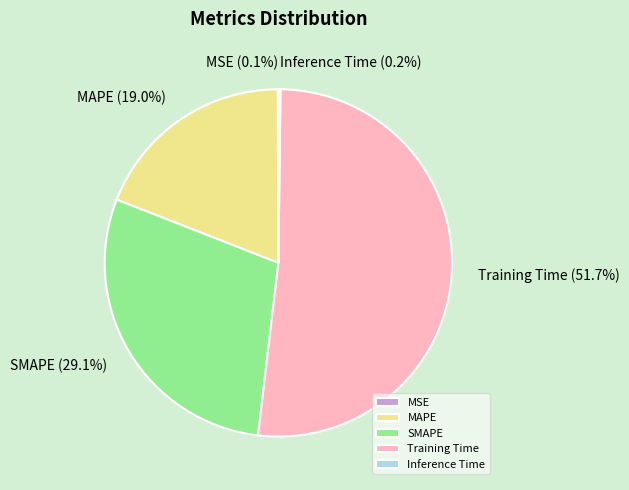

Do Training Time and MAPE together represent more than half of the pie?

Yes